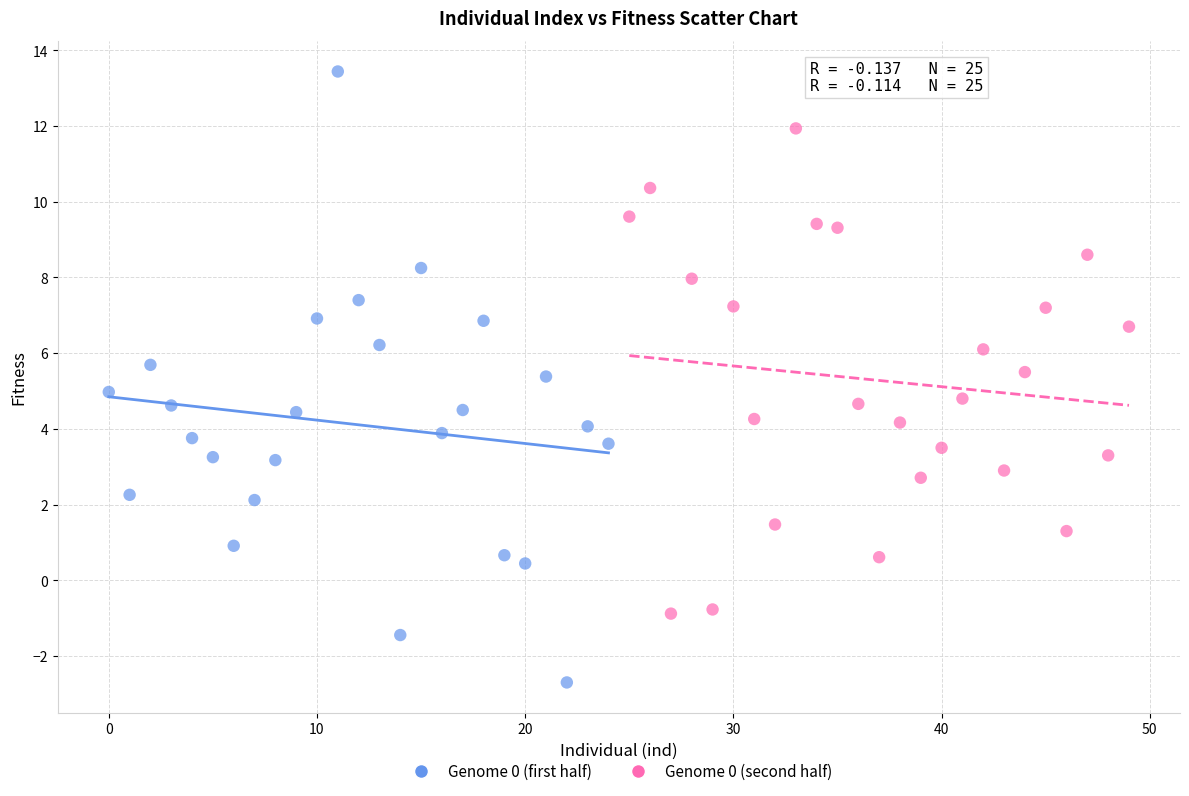

Which series has the widest spread of Y values?

Genome 0 (first half)